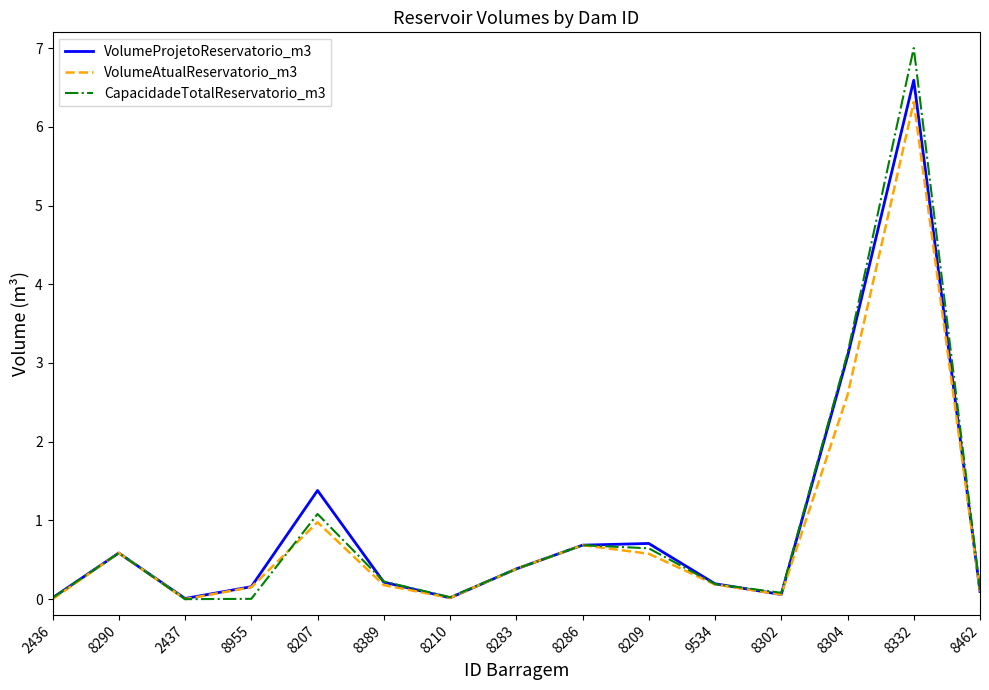

At how many categories does at least one series exceed 6?

1